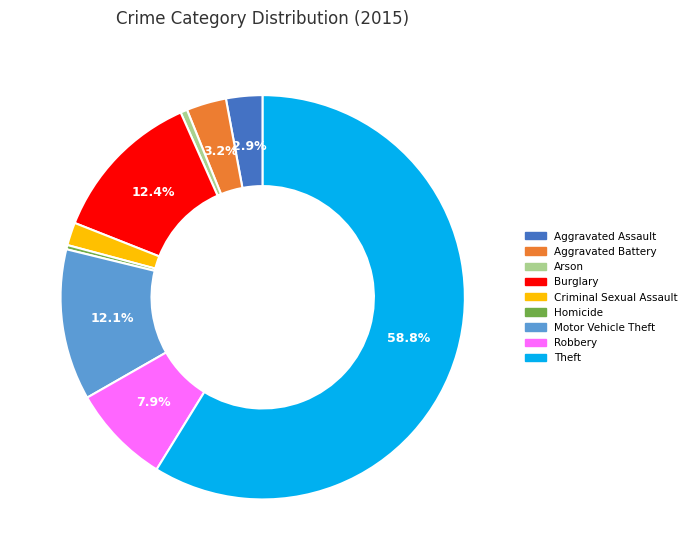

How much of the chart is everything except Robbery?

92.1%